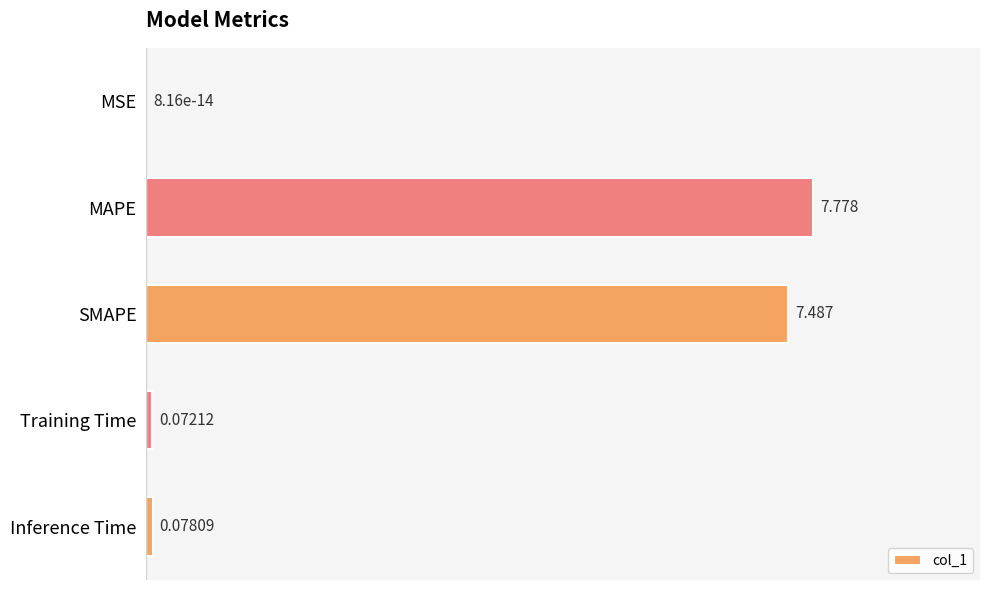

Count the number of data series in this chart.

1